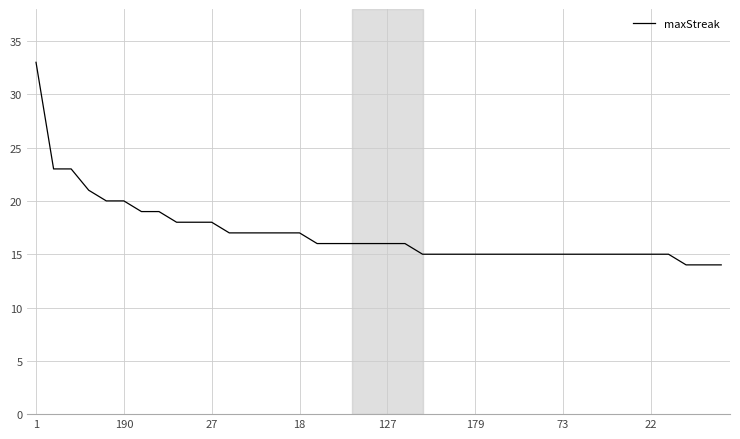

What is the minimum value shown in the chart?

14